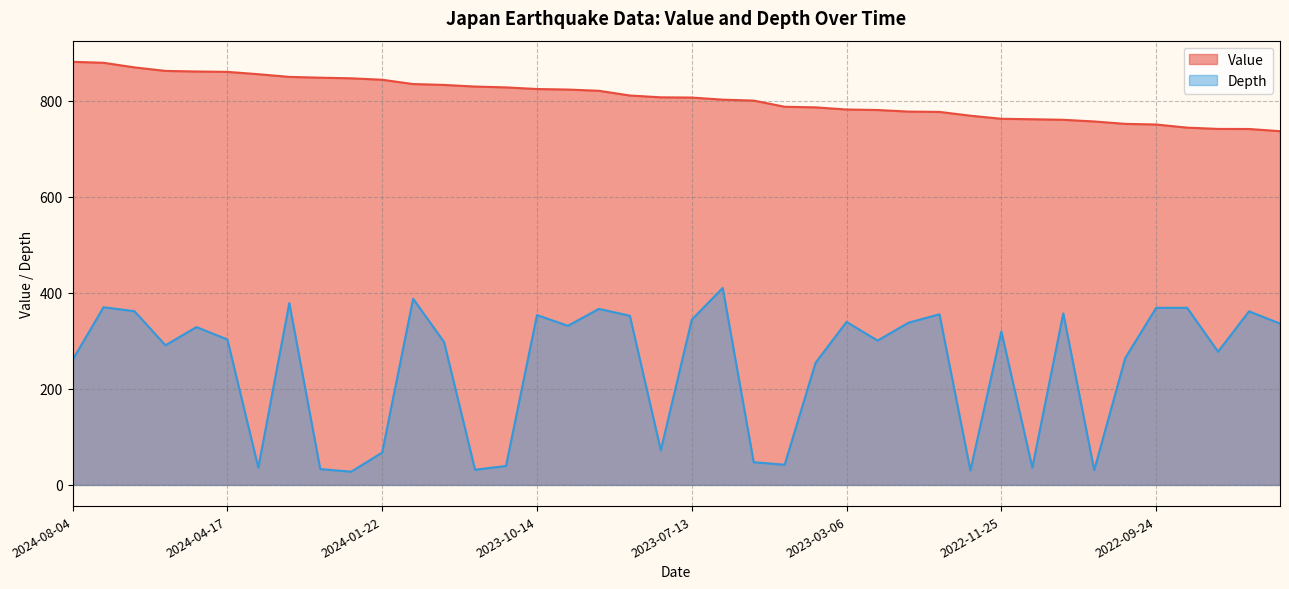

Is the value of Value at 2023-04-04 greater than the value of Depth at 2022-11-20?

Yes